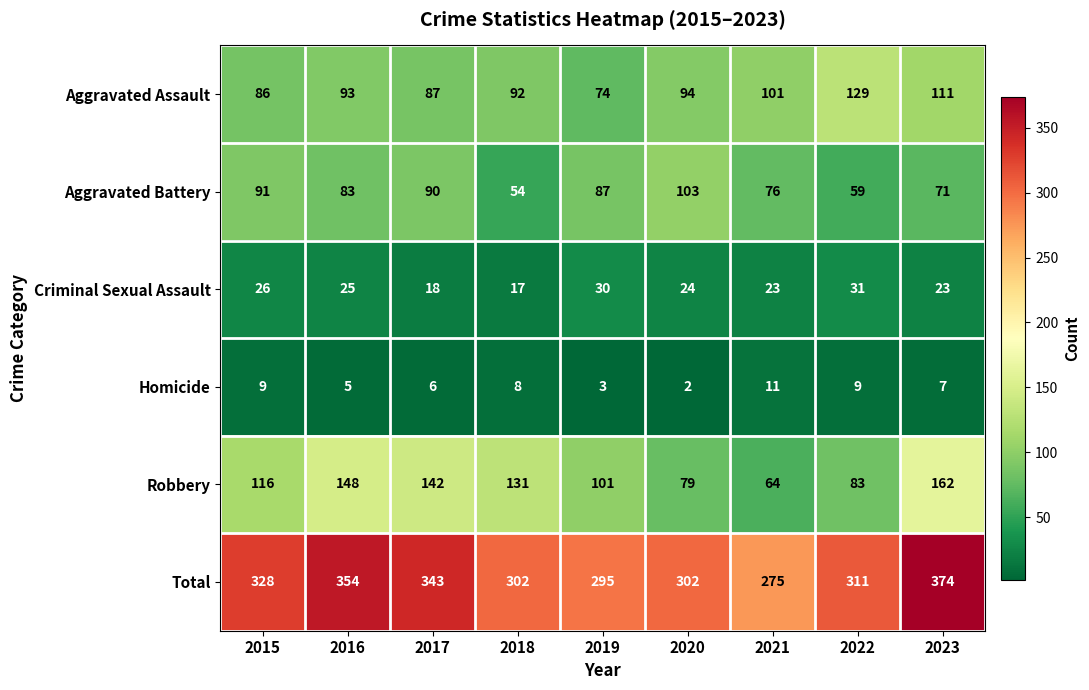

Is it true that Total equals 295 at 2019?

True